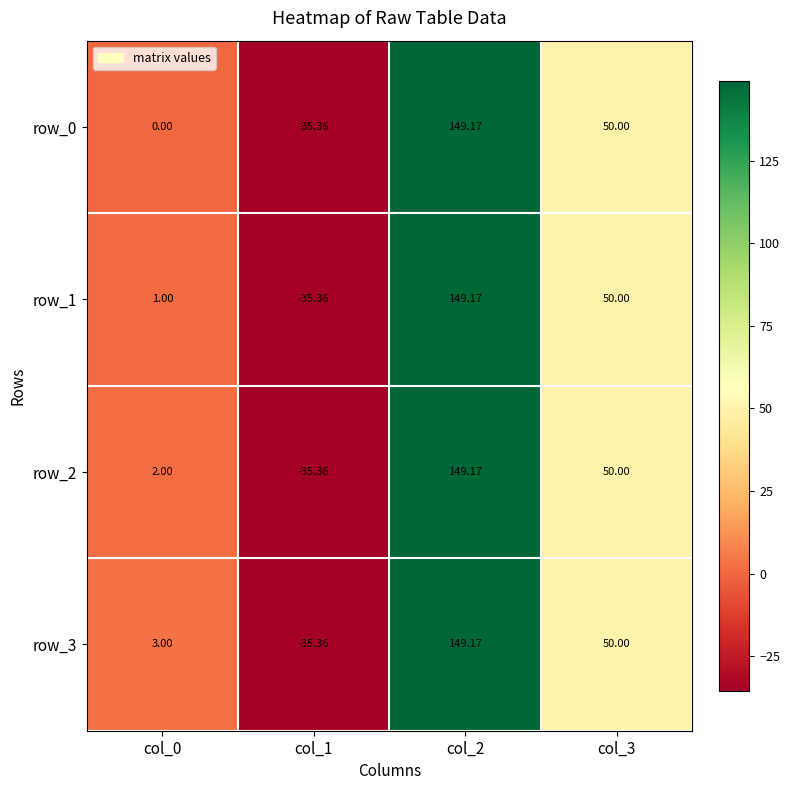

Is the value of row_1 at col_0 greater than the value of row_0 at col_0?

Yes